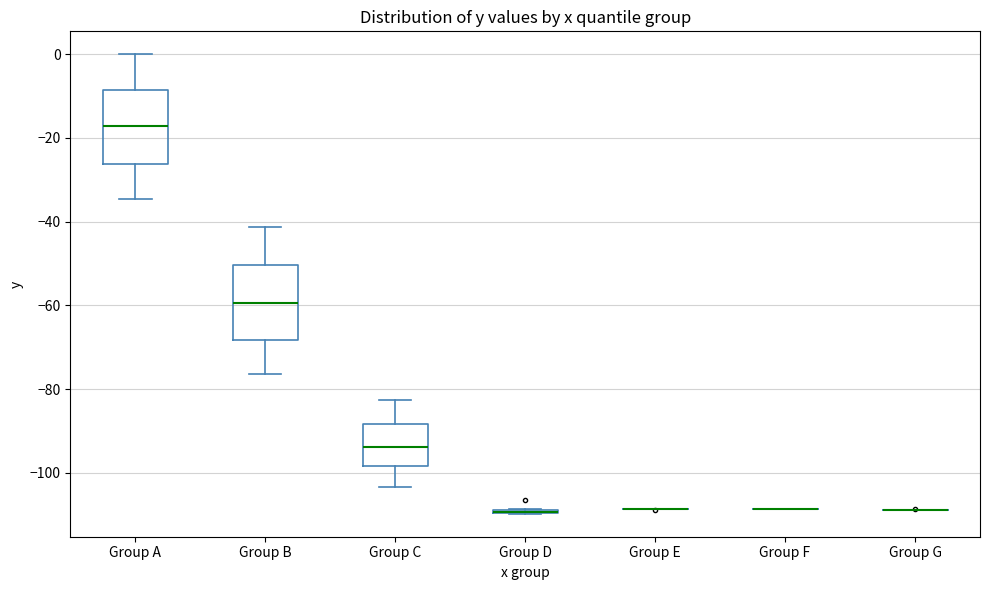

Where is the lower edge of the box for Group D on the y-axis? The values are not printed on the chart, so give them approximately, as read against the axis.

-110